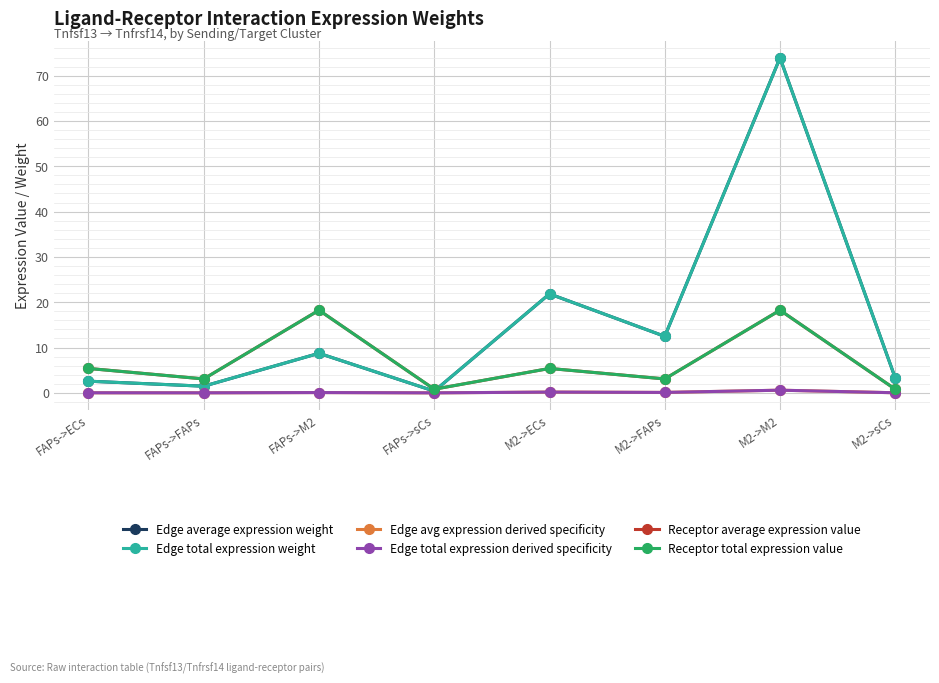

Which category has the highest value in the Edge avg expression derived specificity series?

M2->M2